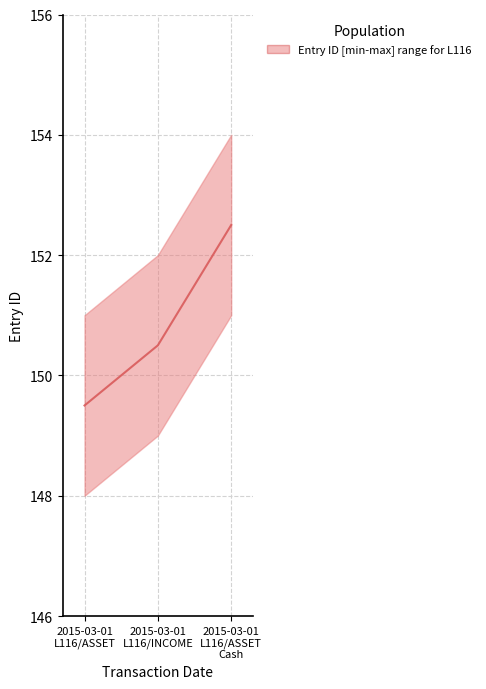

What is the value of the 3rd point from the left?

152.5